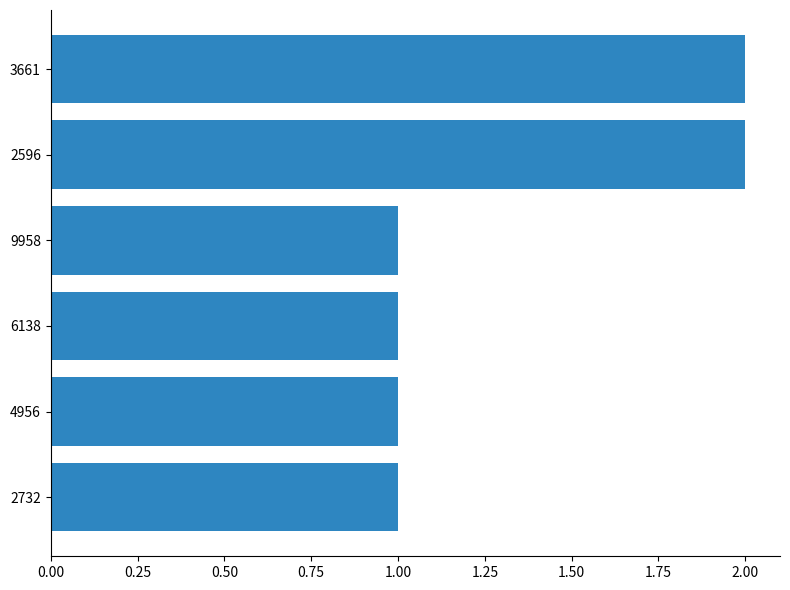

Count the number of data series in this chart.

1